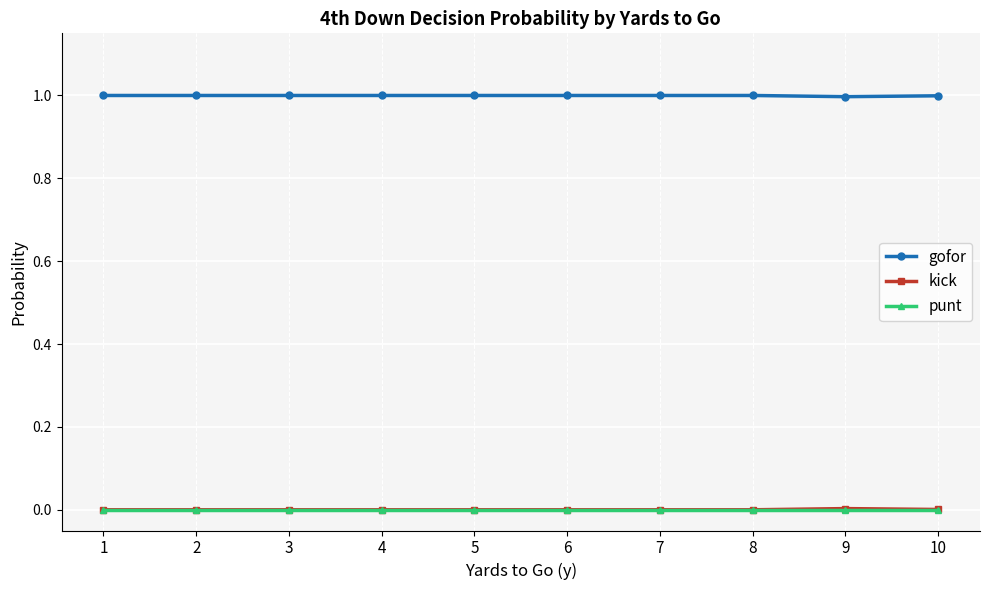

How many lines are shown in the chart?

3